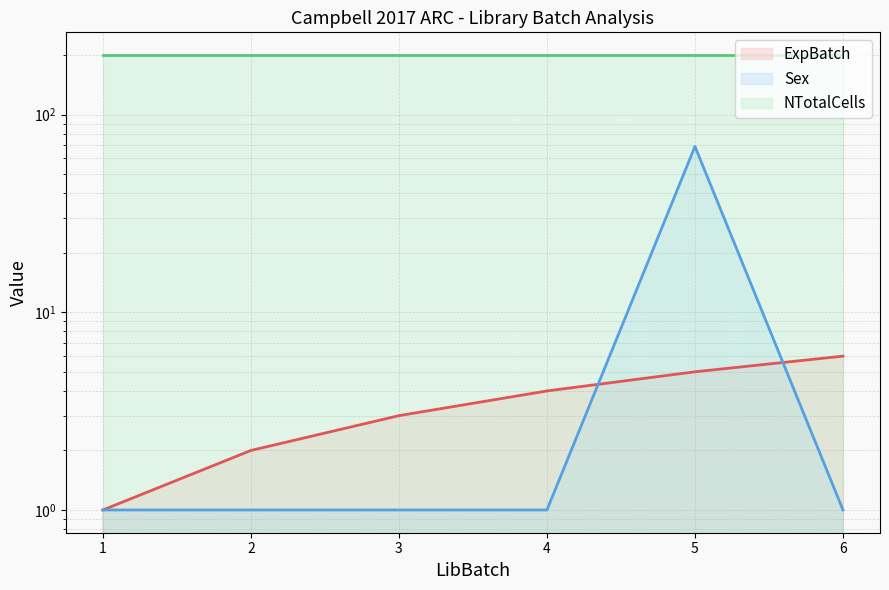

What is the sum of all Sex values?

74